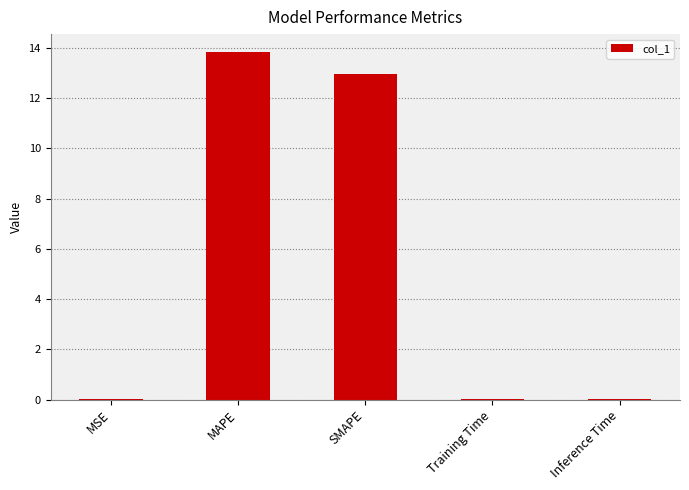

Which category has the highest value across all series?

MAPE